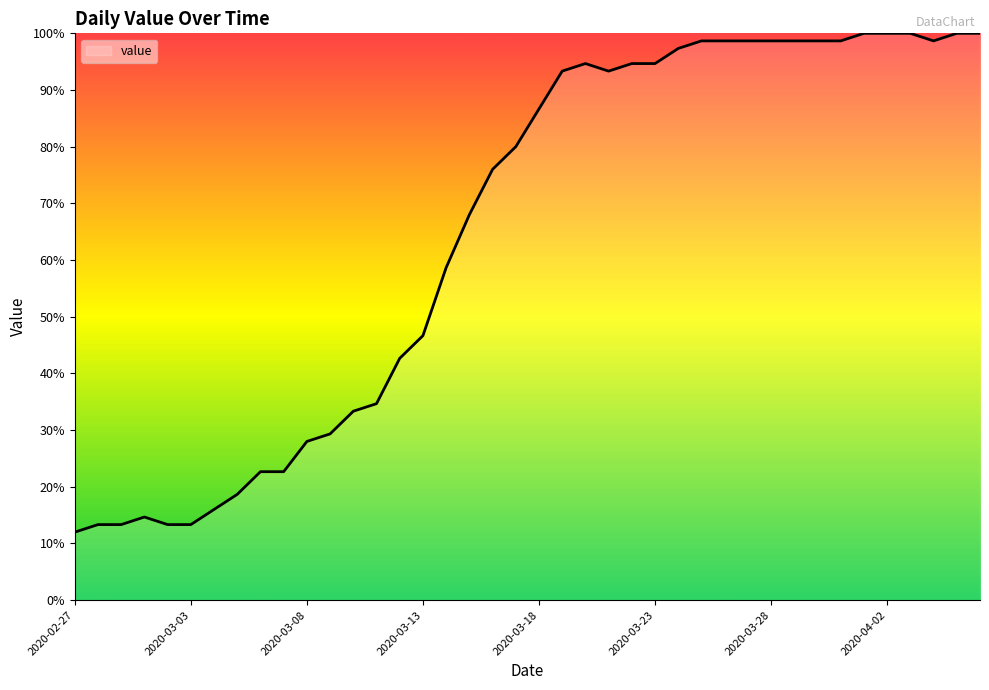

What is the difference between the maximum and minimum values?

88.0